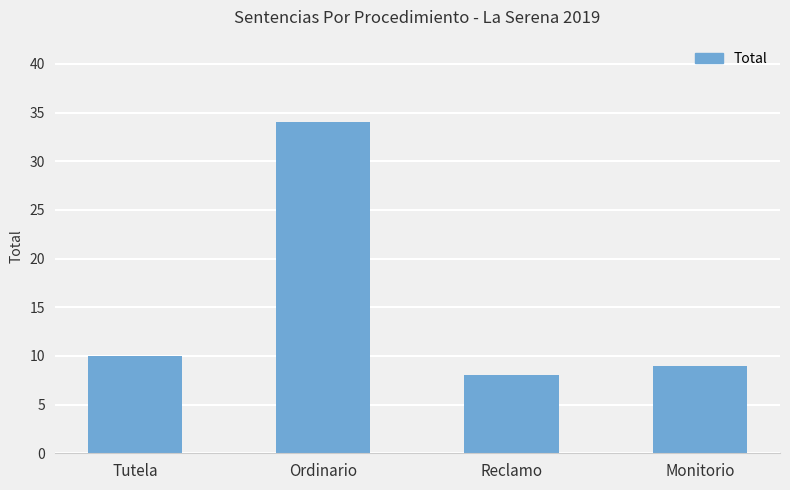

Approximately how many times larger is the value at Monitorio compared to Ordinario?

0.3